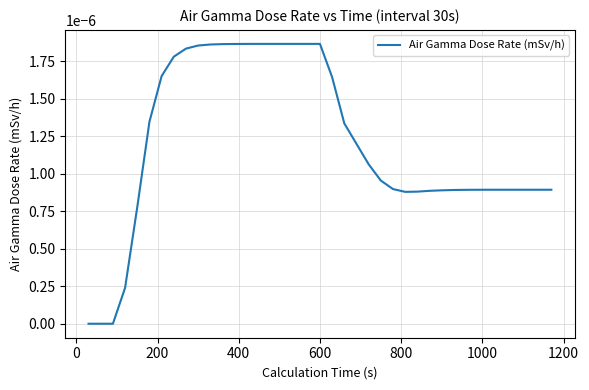

Is this an area chart (filled region under the line)?

No